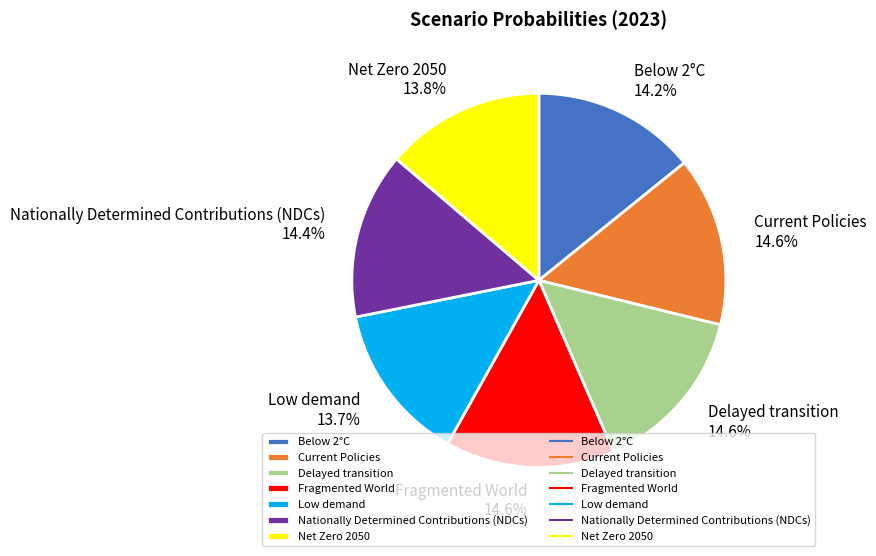

Is Net Zero 2050 the majority of the pie?

No